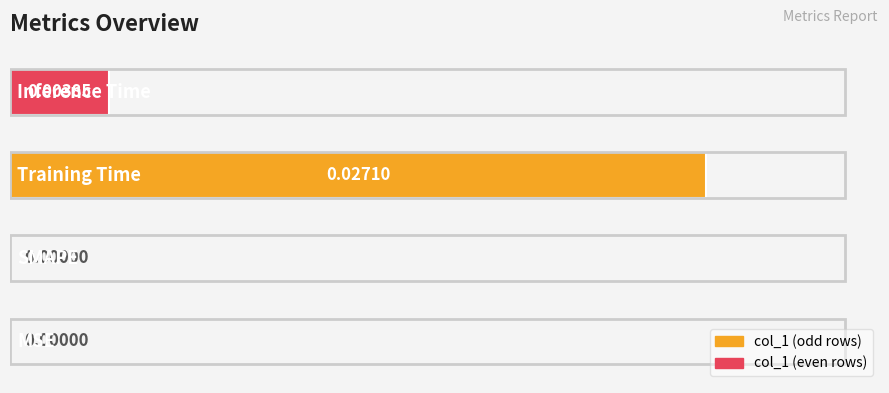

Are the bars horizontal?

Yes